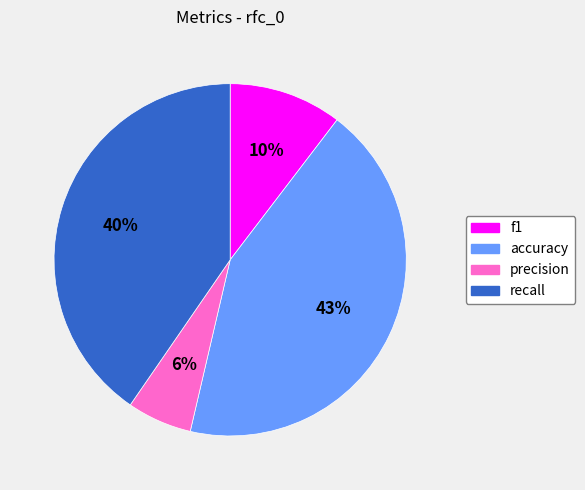

Which has a higher value, accuracy or recall?

accuracy